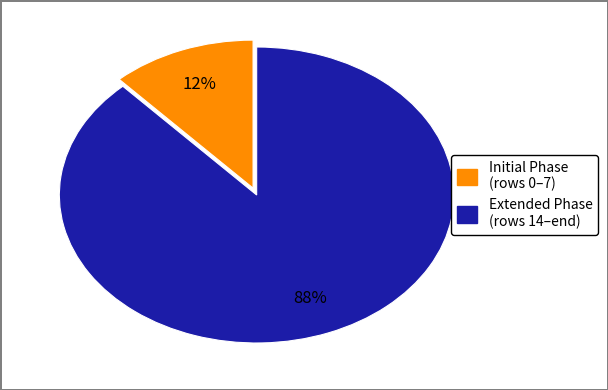

To the nearest percent, what is the average slice percentage?

50%